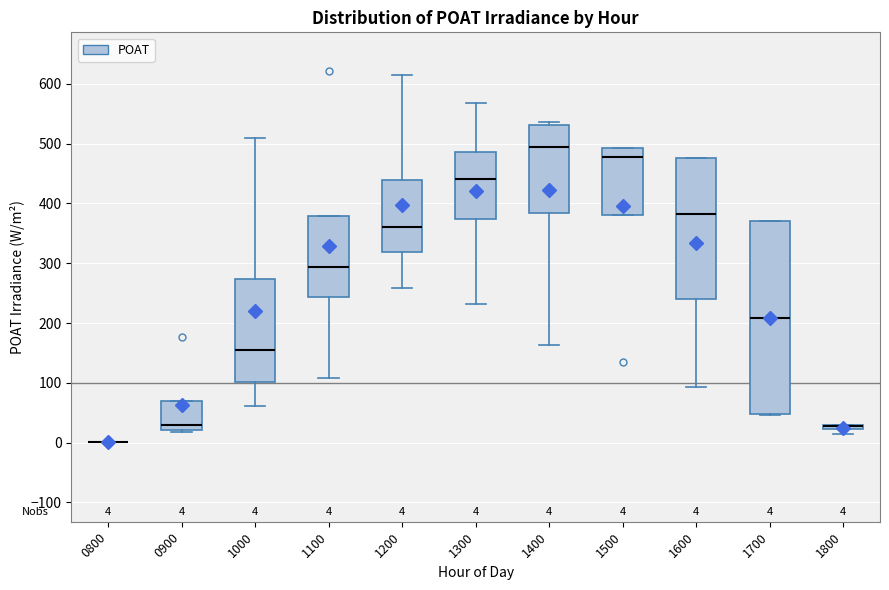

Comparing the boxes themselves (not the whiskers), which one is the tallest?

1700